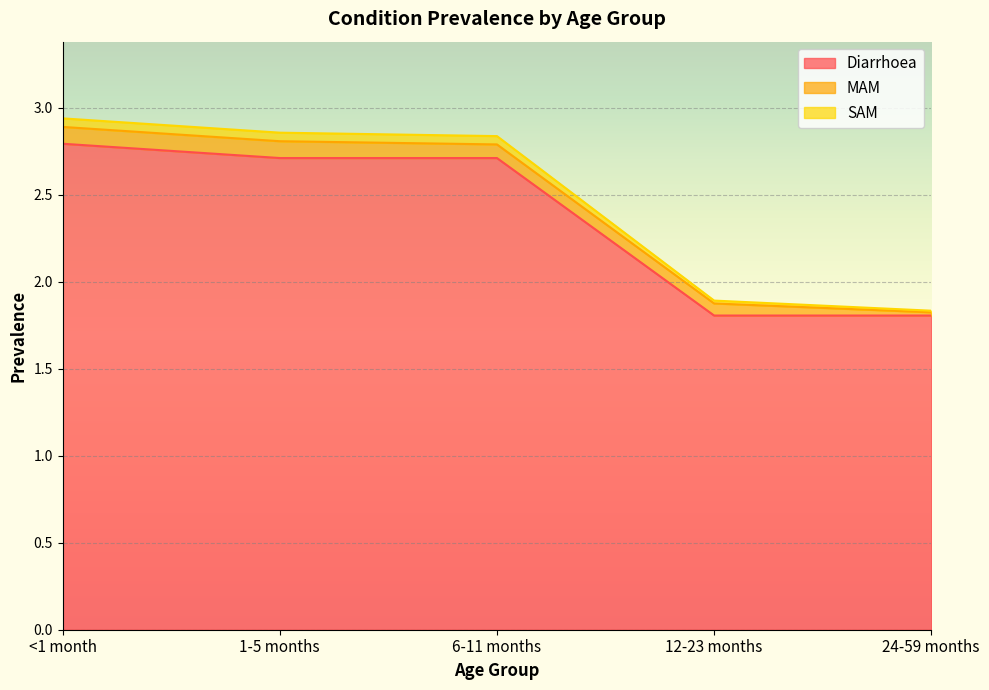

Where does the Diarrhoea series first go above 2?

<1 month